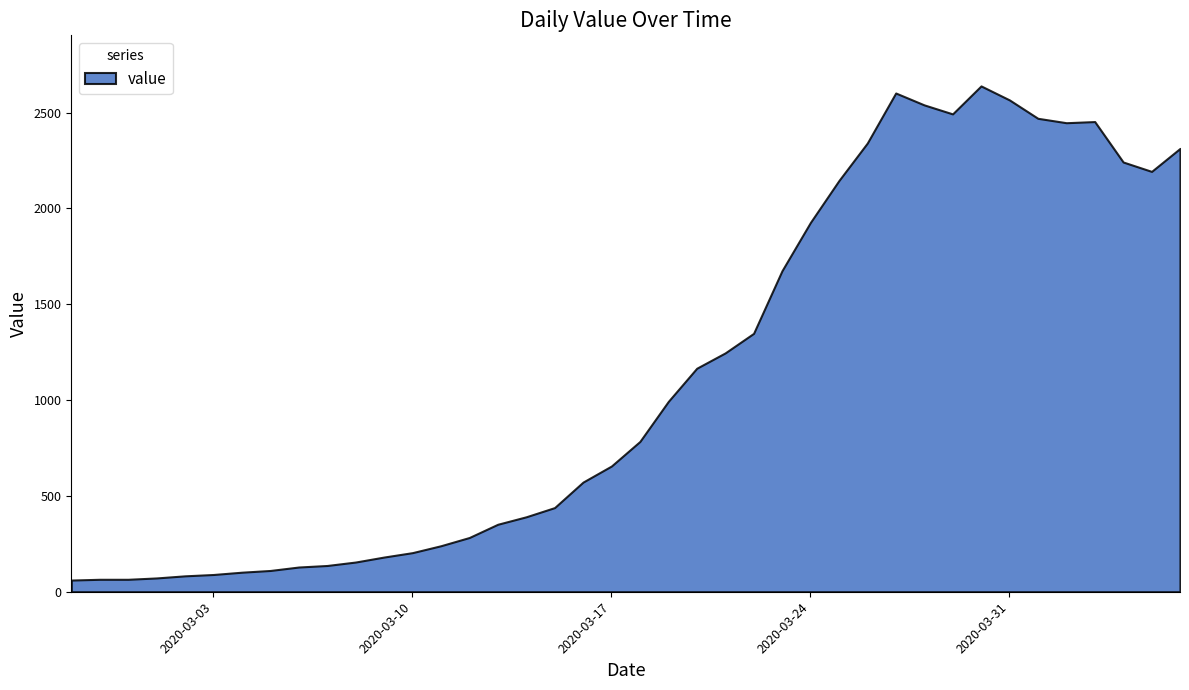

Does the chart have visible grid lines?

No